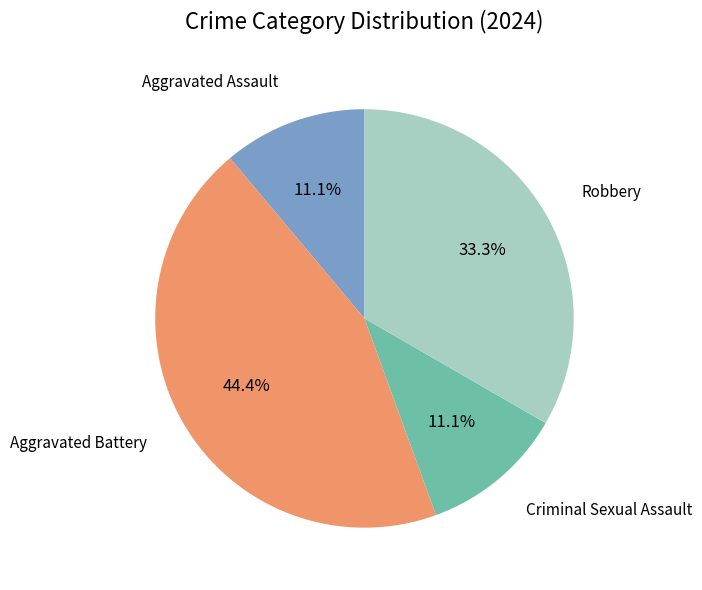

Which slice is the largest?

Aggravated Battery